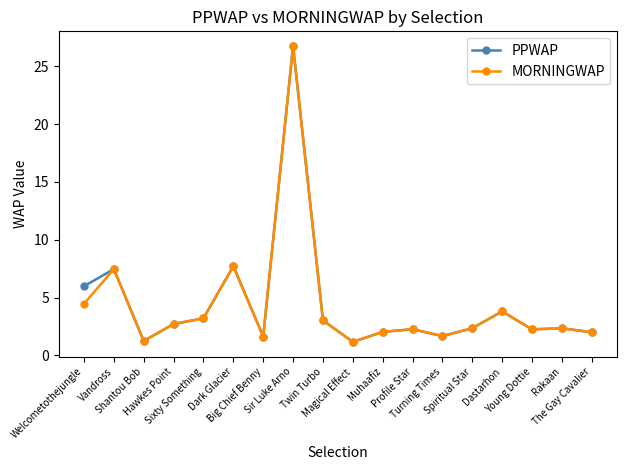

What is the sum of the MORNINGWAP values at Dark Glacier and Shantou Bob?

9.0